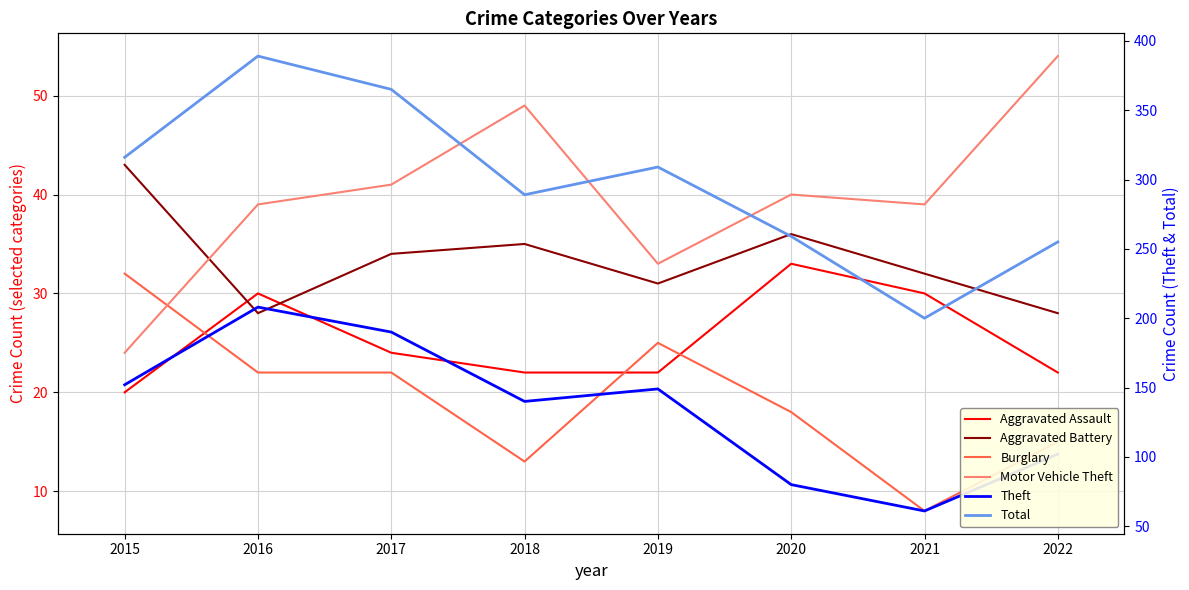

What is the minimum value for Theft?

61